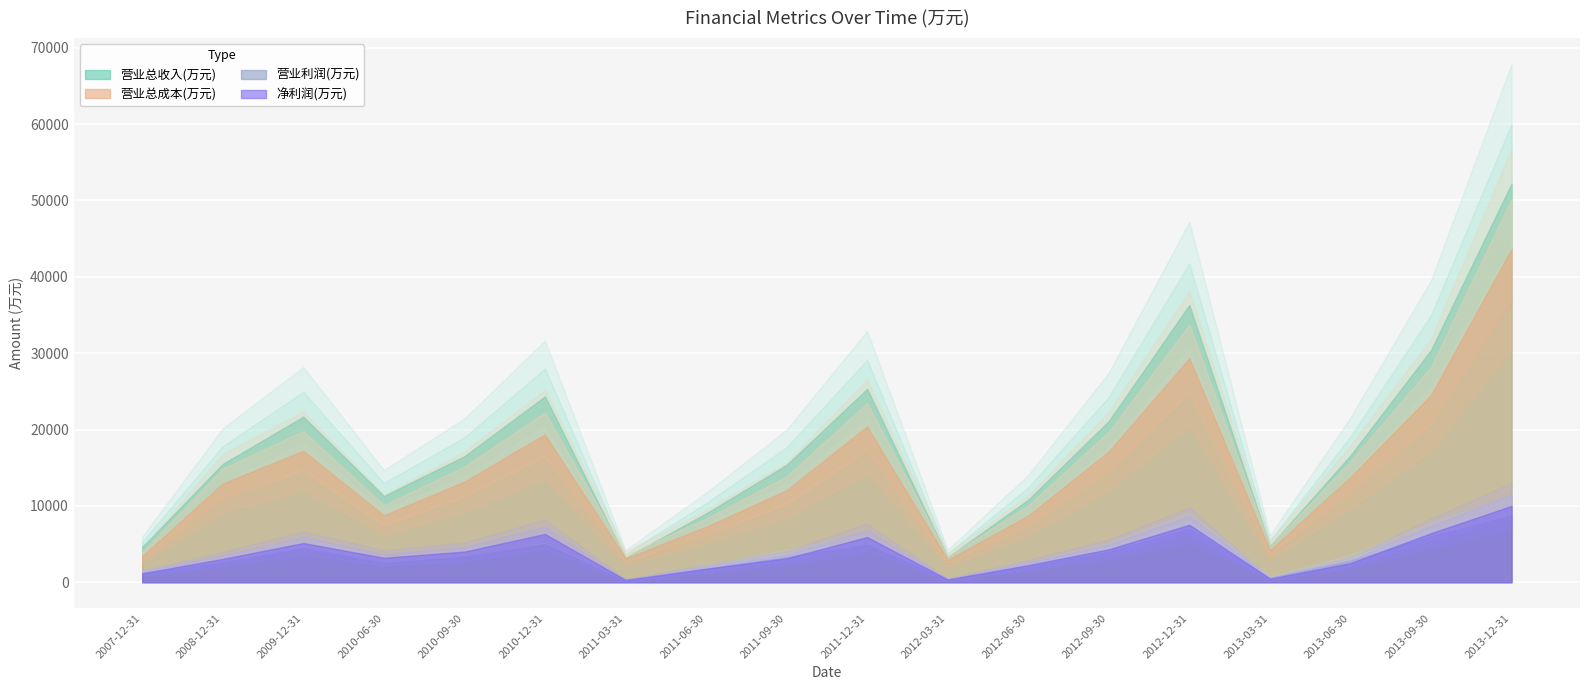

Reading left to right, list all the values displayed in this chart.

营业总收入(万元): 2007-12-31=4599	2008-12-31=15496	2009-12-31=21683	2010-06-30=11304	2010-09-30=16500	2010-12-31=24338	2011-03-31=3225	2011-06-30=9008	2011-09-30=15369	2011-12-31=25322	2012-03-31=3271	2012-06-30=10812	2012-09-30=21113	2012-12-31=36324	2013-03-31=4738	2013-06-30=16602	2013-09-30=30415	2013-12-31=52210
营业总成本(万元): 2007-12-31=3435	2008-12-31=12945	2009-12-31=17207	2010-06-30=8780	2010-09-30=13187	2010-12-31=19359	2011-03-31=3108	2011-06-30=7265	2011-09-30=12057	2011-12-31=20420	2012-03-31=2917	2012-06-30=8748	2012-09-30=17148	2012-12-31=29334	2013-03-31=4165	2013-06-30=13791	2013-09-30=24526	2013-12-31=43671
营业利润(万元): 2007-12-31=1165	2008-12-31=2584	2009-12-31=4476	2010-06-30=2523	2010-09-30=3313	2010-12-31=4979	2011-03-31=117	2011-06-30=1743	2011-09-30=3312	2011-12-31=4902	2012-03-31=354	2012-06-30=2064	2012-09-30=3965	2012-12-31=6990	2013-03-31=573	2013-06-30=2811	2013-09-30=5991	2013-12-31=8729
净利润(万元): 2007-12-31=1170	2008-12-31=3053	2009-12-31=5134	2010-06-30=3204	2010-09-30=4011	2010-12-31=6325	2011-03-31=305	2011-06-30=1771	2011-09-30=3139	2011-12-31=5913	2012-03-31=363	2012-06-30=2239	2012-09-30=4311	2012-12-31=7533	2013-03-31=466	2013-06-30=2495	2013-09-30=6425	2013-12-31=10002